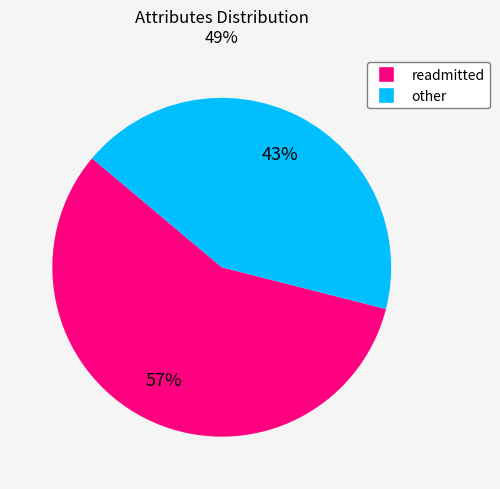

To the nearest percent, what is the average slice percentage?

50%